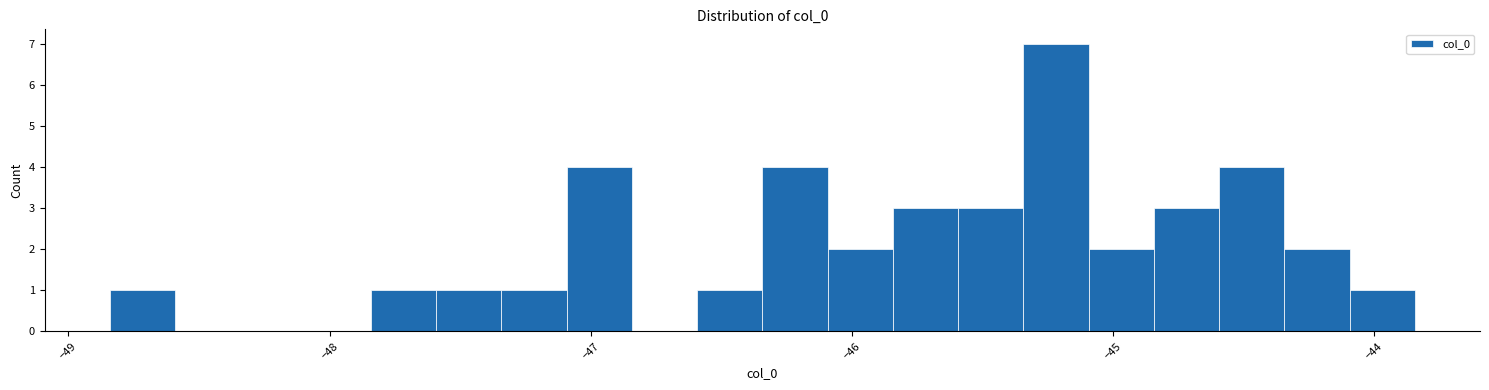

Read against the x-axis, roughly where is the centre of the tallest bar?

-45.2